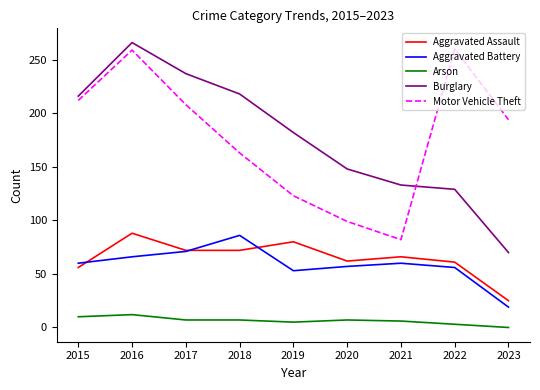

True or false: Burglary and Aggravated Battery cross at least once.

False